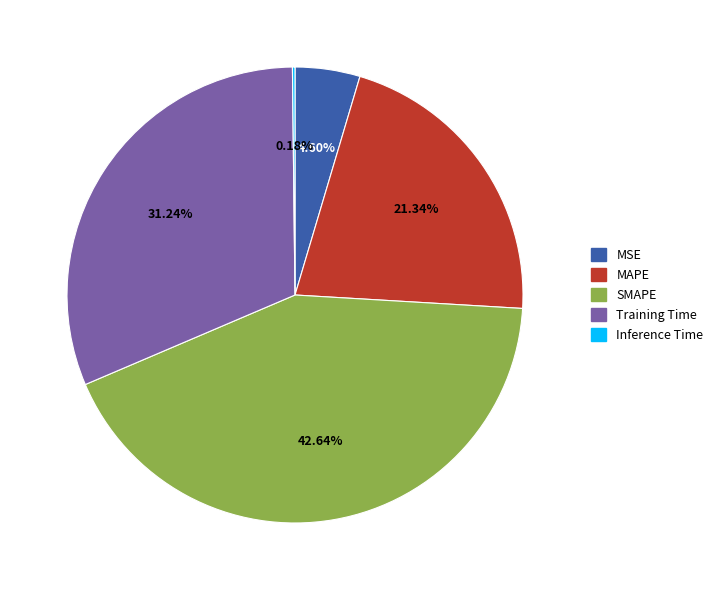

Is there any slice that represents more than half of the pie?

No